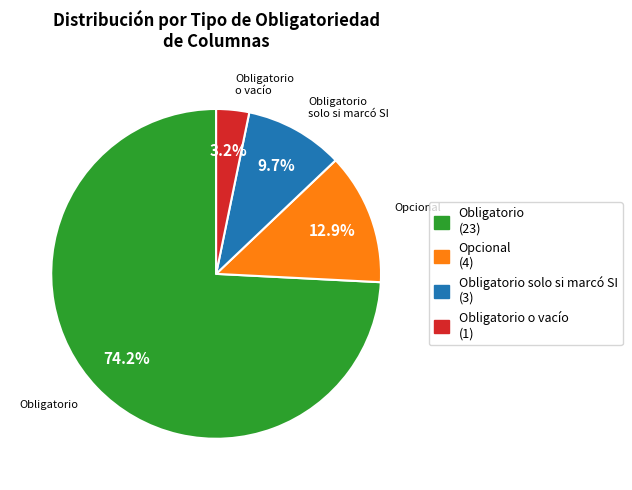

How many slices are in this pie chart?

4